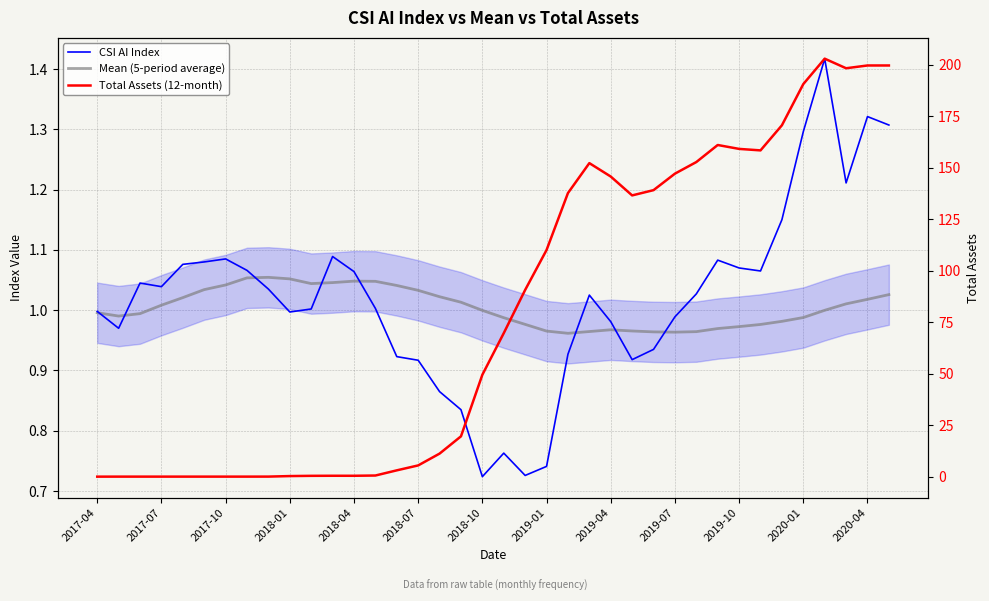

True or false: CSI AI Index has more than 2 points higher than both neighbors.

True